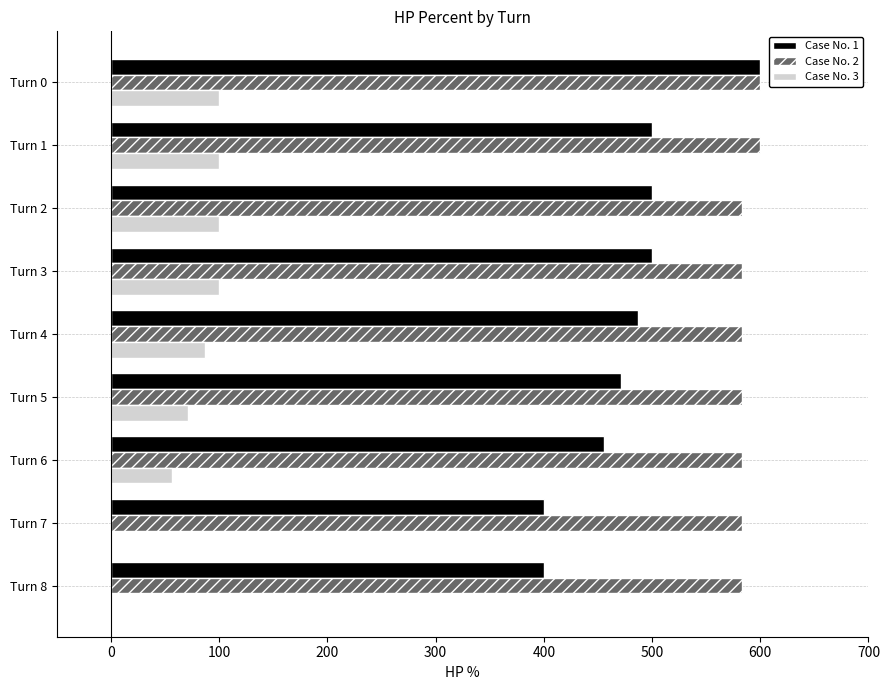

What is the greatest value displayed?

600